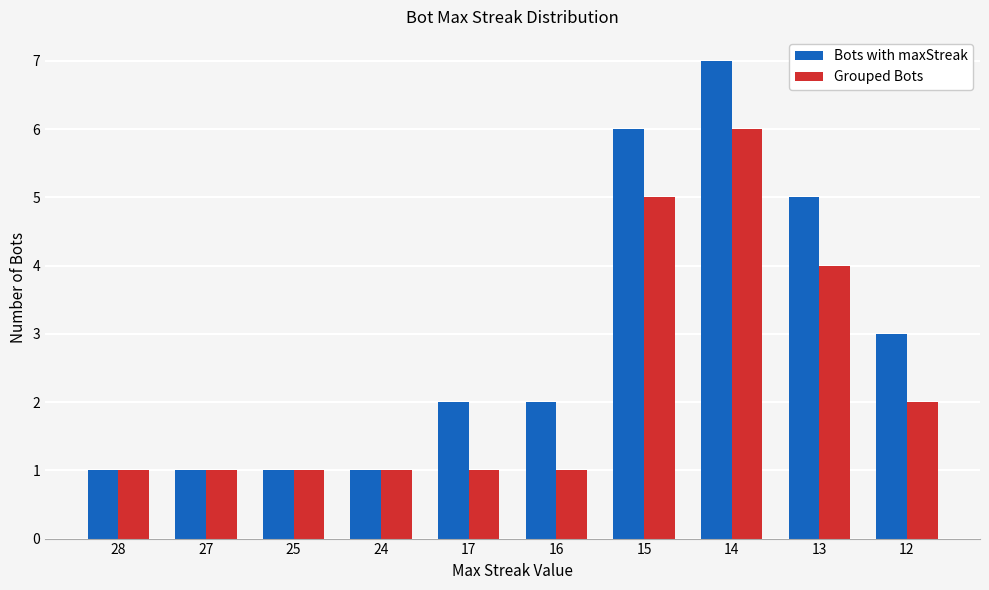

Does the chart contain any negative values?

No